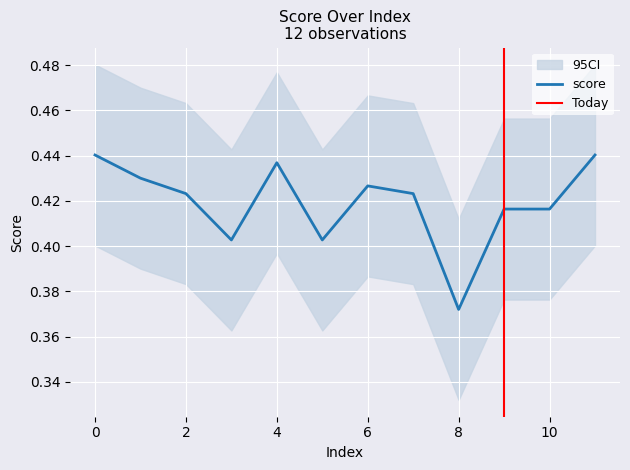

At which label is the value closest to 0?

8